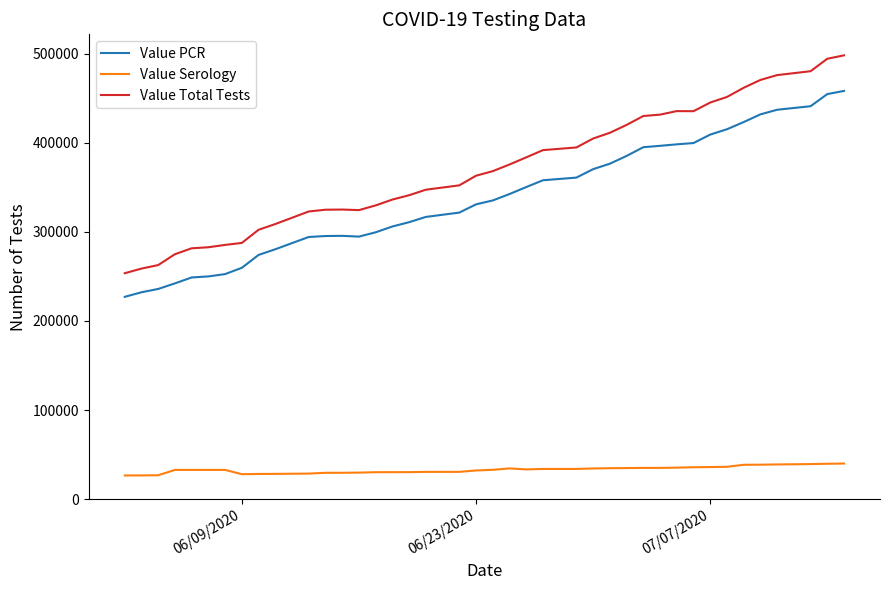

List the series in order of their peak value, lowest first.

Value Serology, Value PCR, Value Total Tests